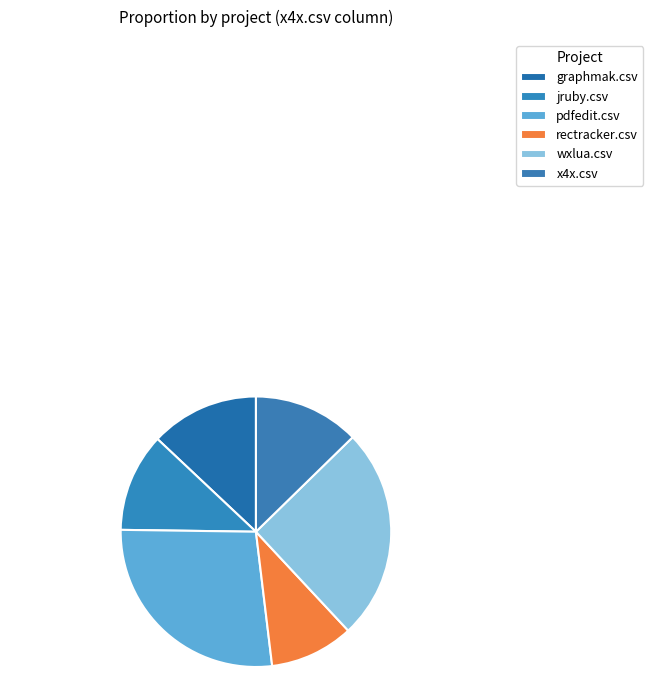

Is it true that jruby.csv is 12% of the pie?

True